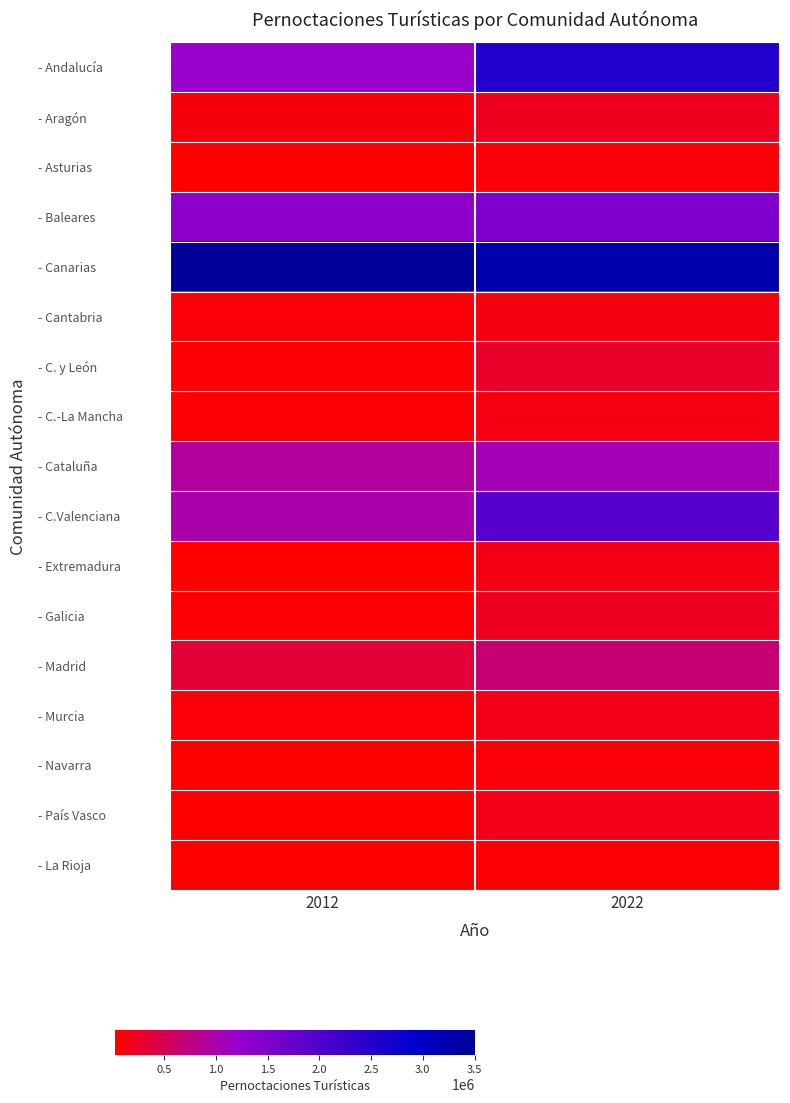

Which category has the highest value across all series?

2012